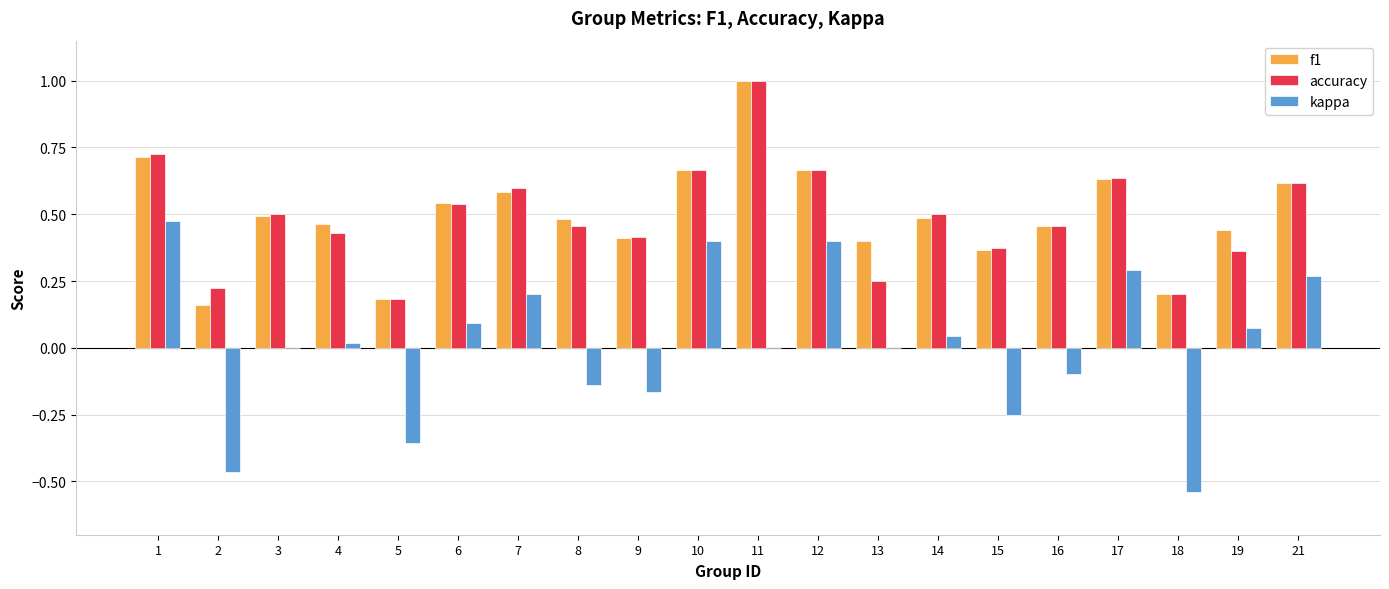

The value of f1 at 9 is 0.4. True or false?

True